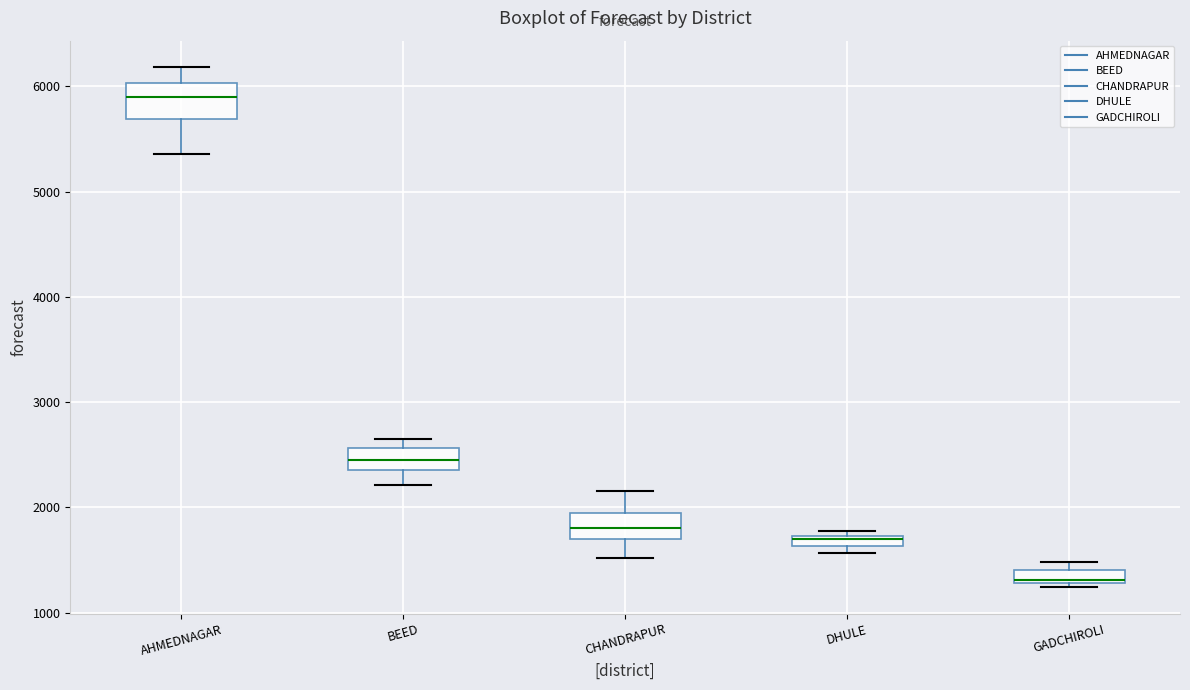

Which box has the highest median line?

AHMEDNAGAR